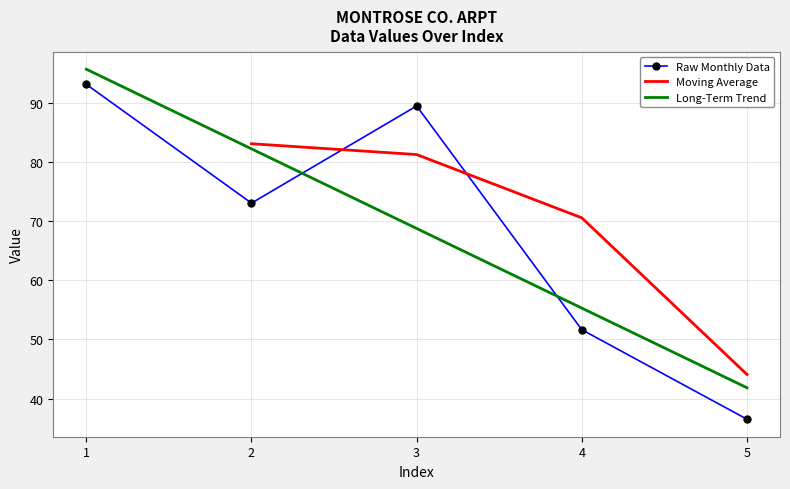

True or false: there are more than 2 points higher than both neighbors.

False